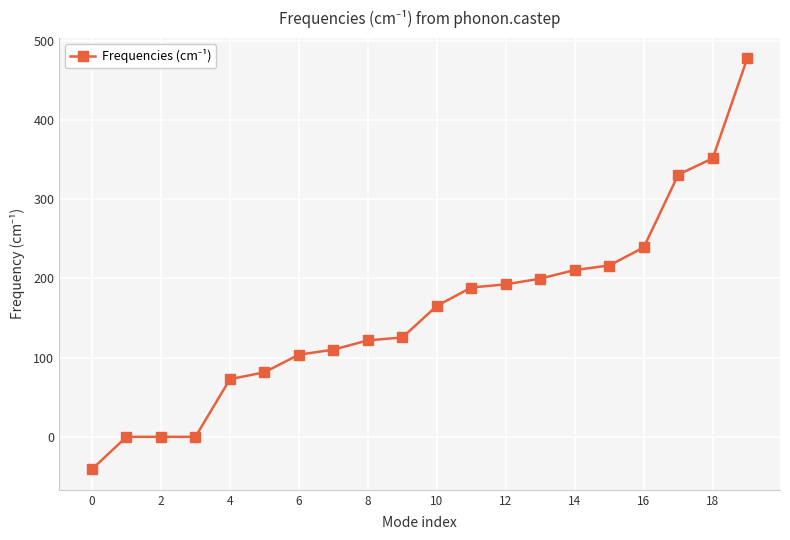

True or false: there are more than 2 points higher than both neighbors.

False